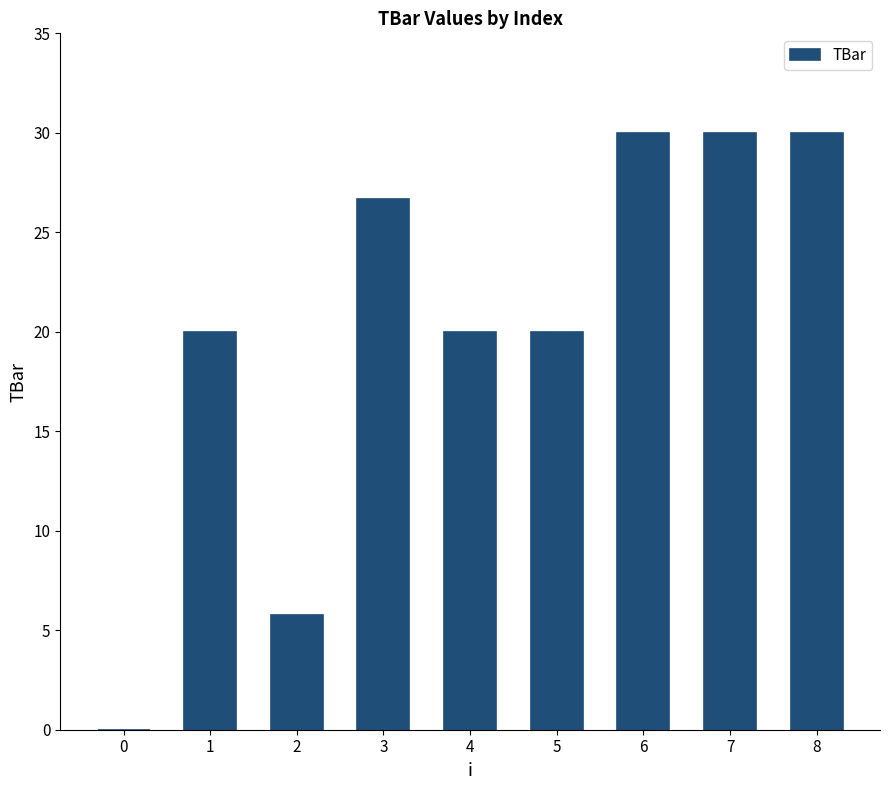

What value does the data have at 5?

20.0